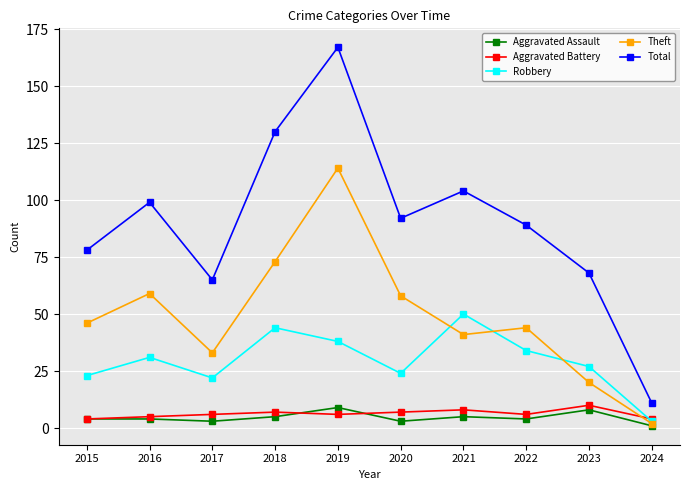

In Theft, how many points are lower than both neighbors (excluding endpoints)?

2